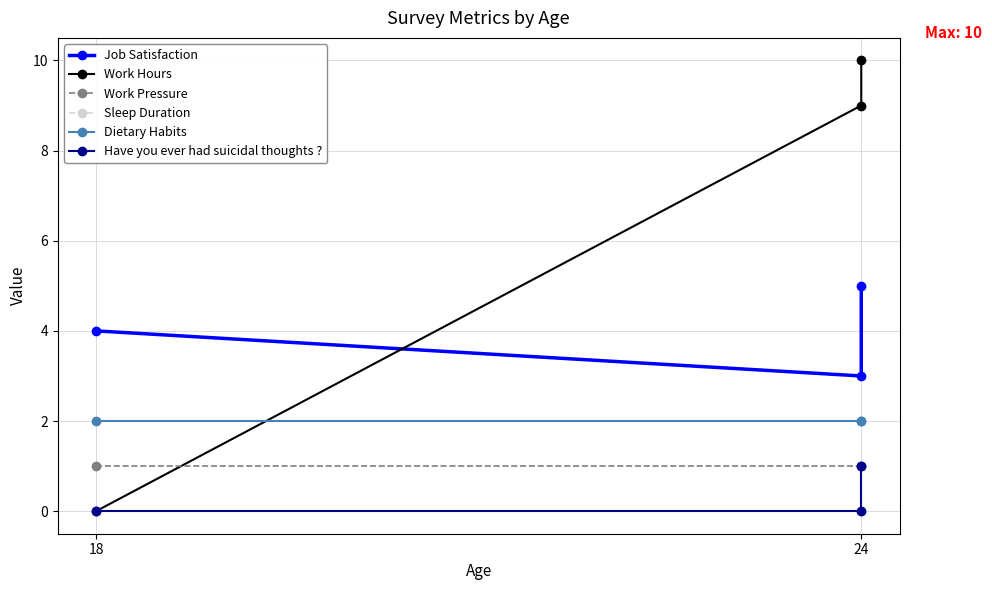

True or false: Dietary Habits has a value of 1 at 24.

False